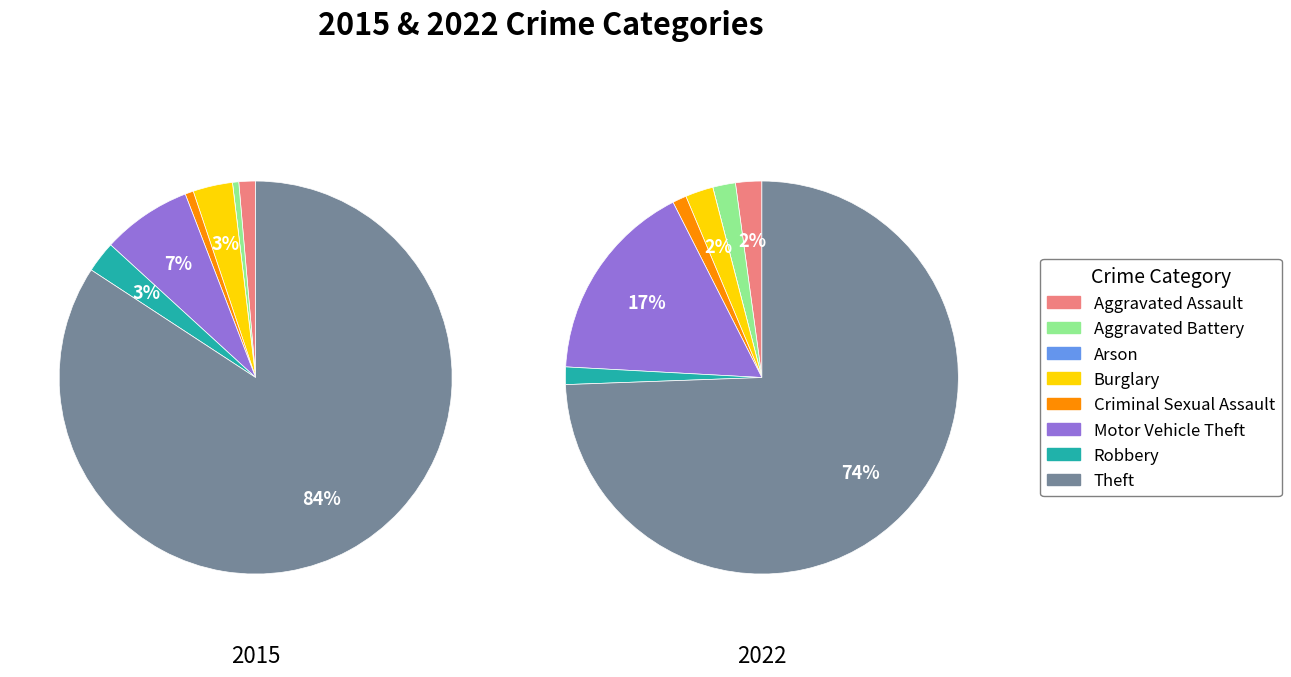

The 7 slice represents 84% of the pie. True or false?

True